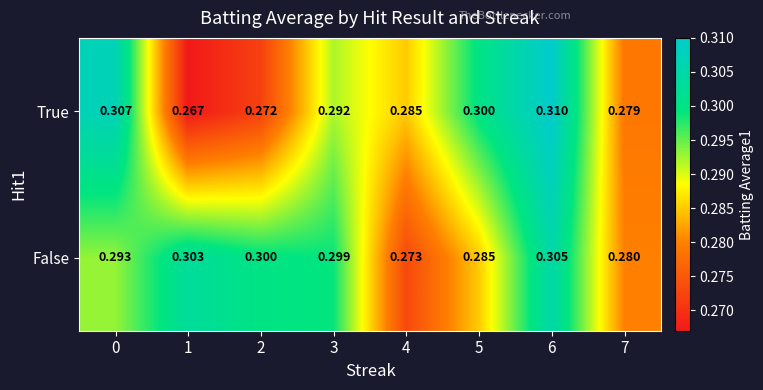

Which series has the widest spread of values?

True